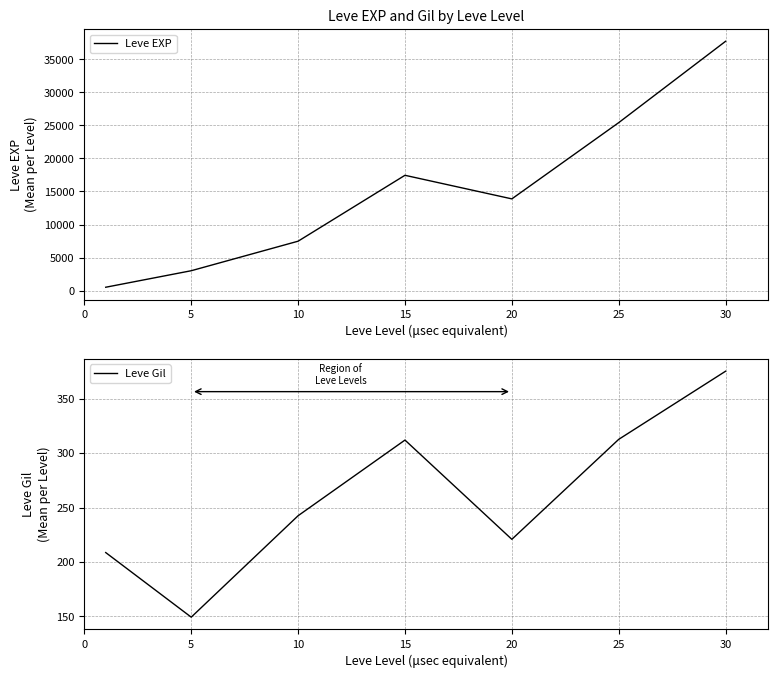

List the series in order of their overall mean, lowest first.

Leve Gil, Leve EXP